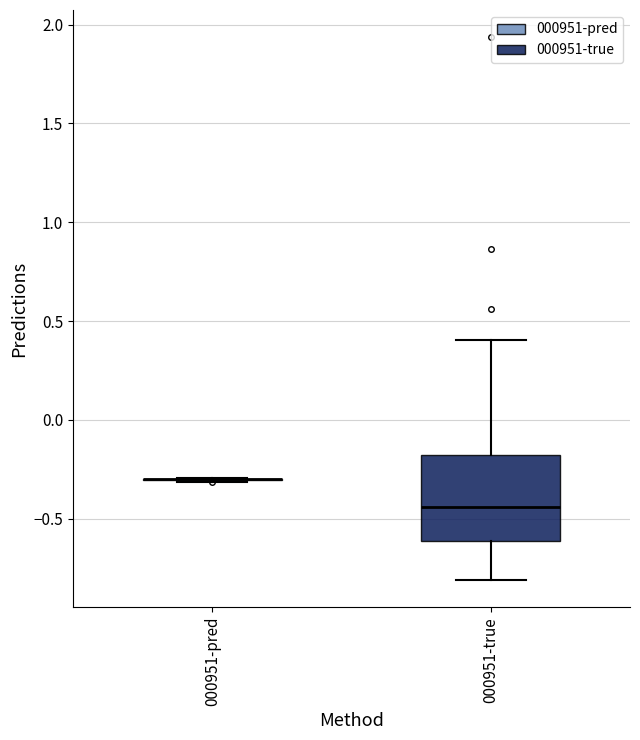

Reading left to right, transcribe this box plot: for each box, give where its median line is, the range the box spans, and where its two whiskers end, as read against the y-axis. The values are not printed on the chart, so give them approximately, as read against the axis.

000951-pred: box collapsed to a line at -0.30, whiskers -0.30 to -0.30
000951-true: median -0.45, box -0.60 to -0.20, whiskers -0.80 to 0.40